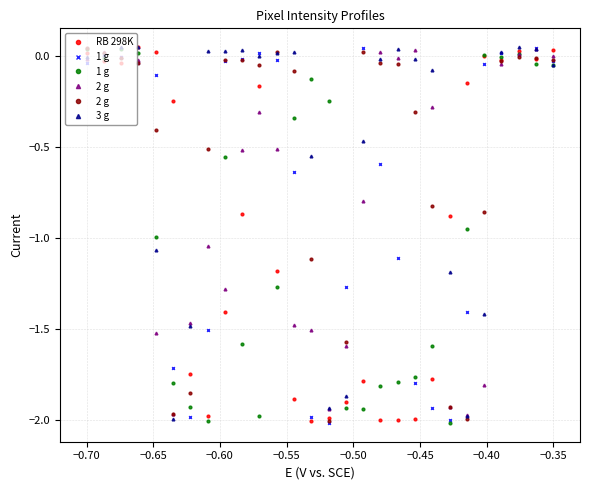

How many values in 3 g are below zero?

15